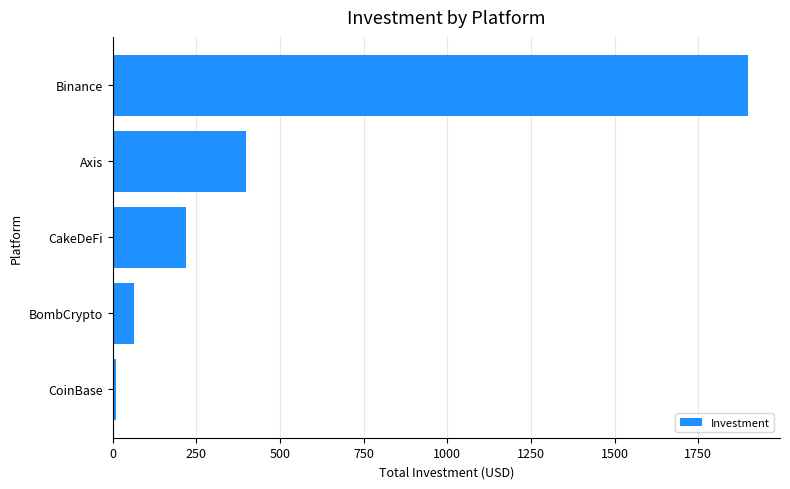

List the labels in order of value, largest first.

Binance, Axis, CakeDeFi, BombCrypto, CoinBase